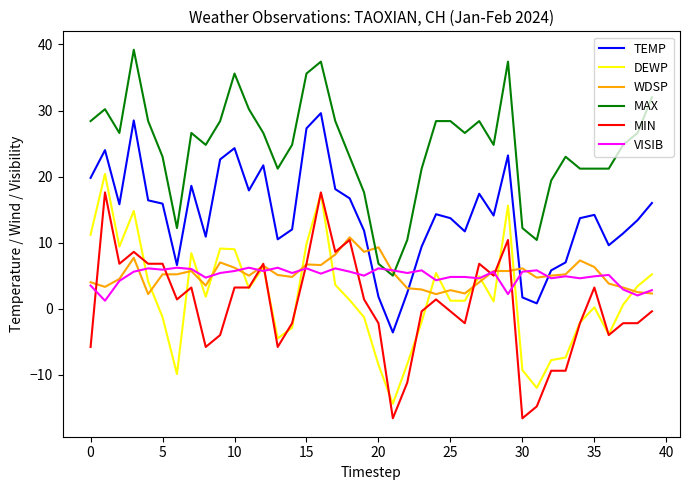

Which series has the largest total across all categories?

MAX